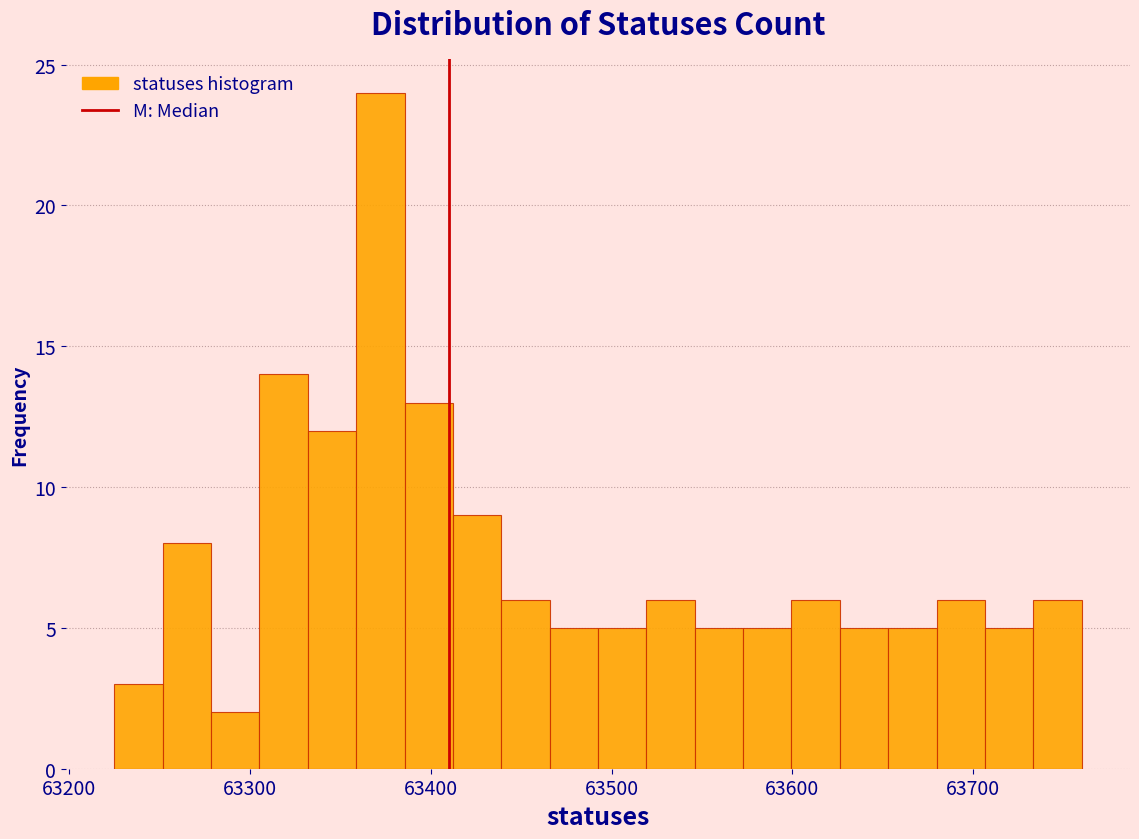

Read against the x-axis, roughly where is the centre of the tallest bar?

63370